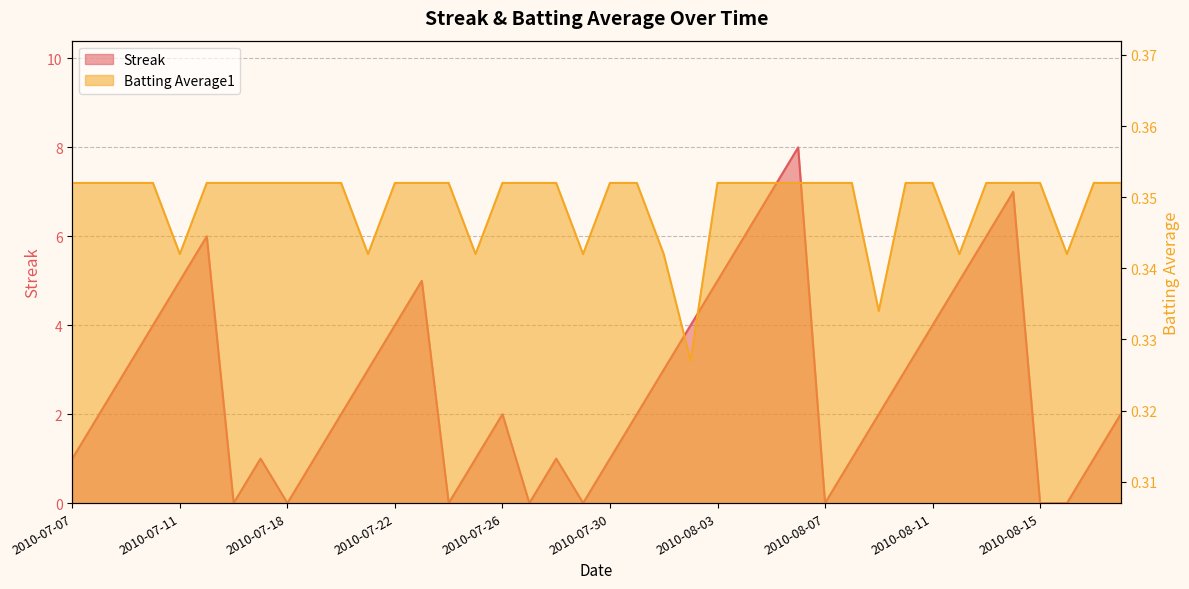

At which category is the sum across all series the highest?

2010-08-06